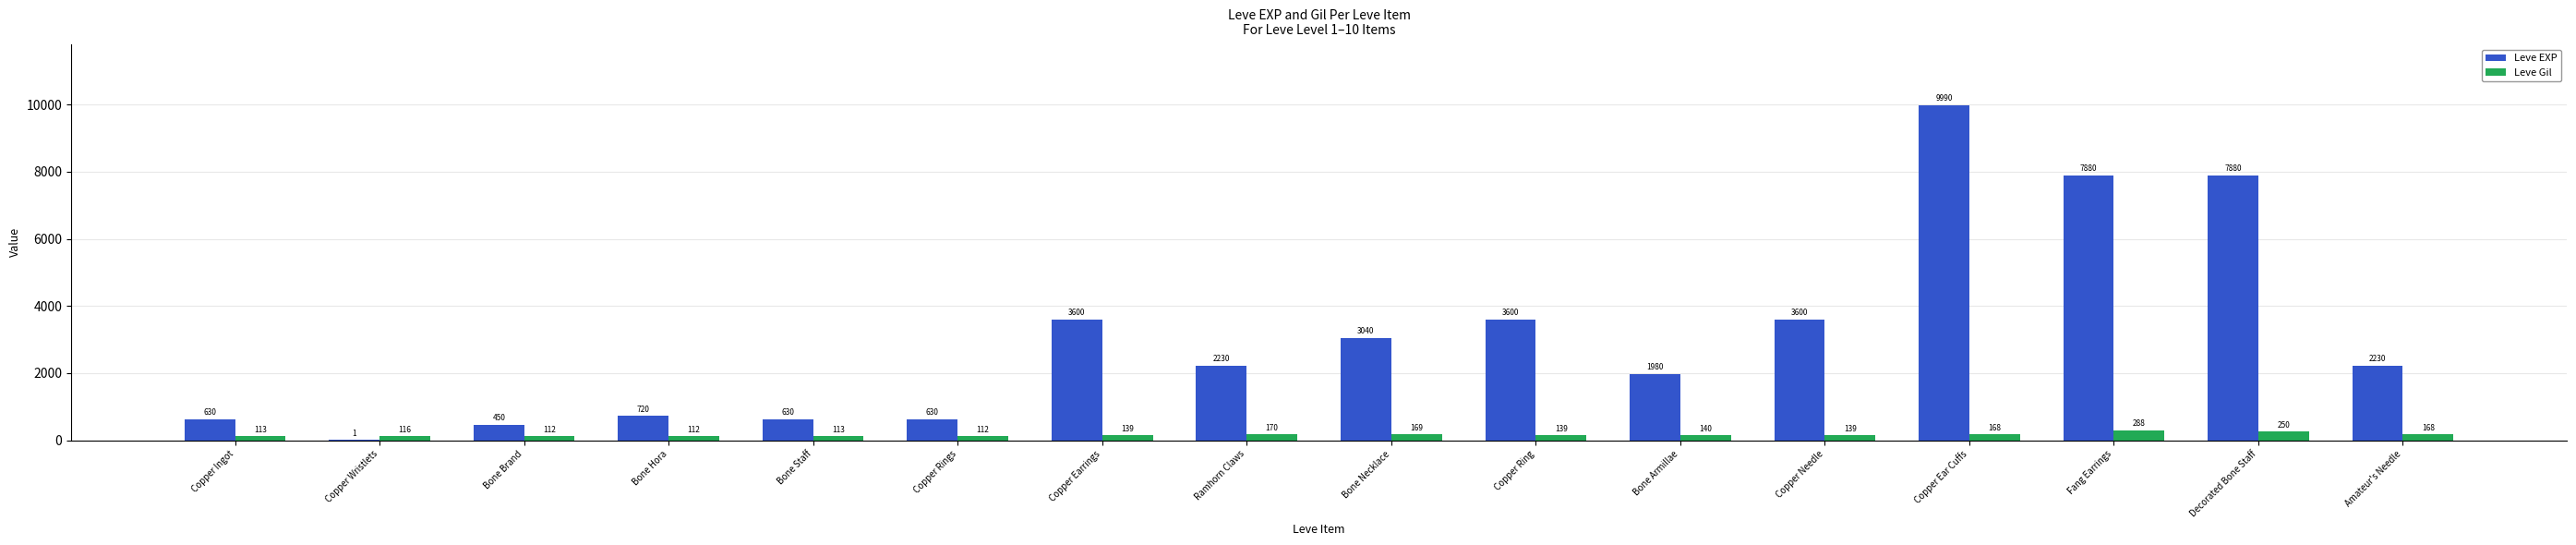

At which category is the sum across all series the highest?

Copper Ear Cuffs